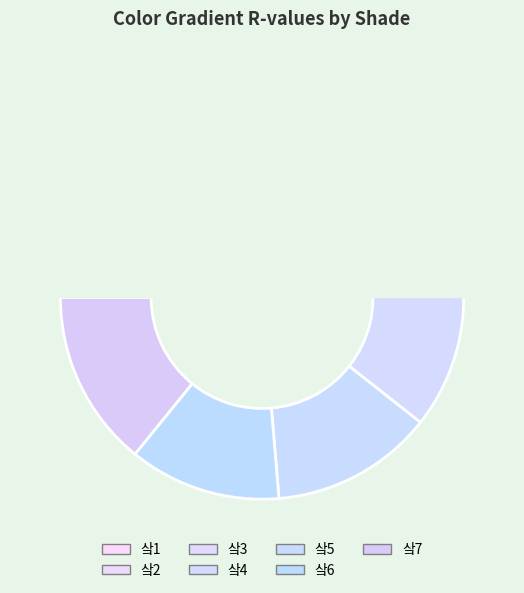

True or false: 색3 accounts for 32% of the total.

True